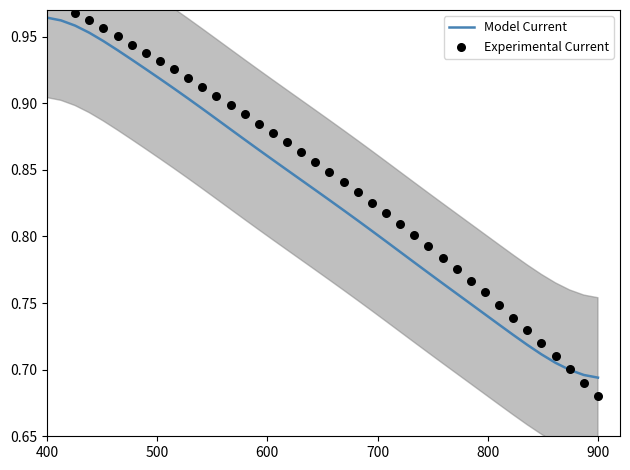

Which series contains the highest Y value?

Experimental Current